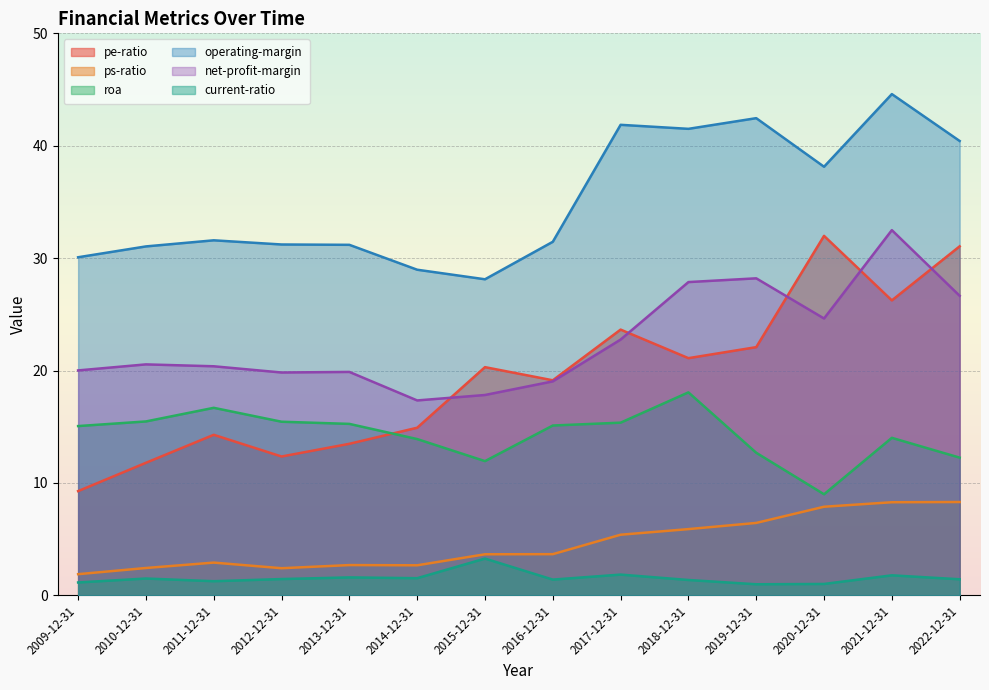

Where is the first local minimum for roa?

2015-12-31